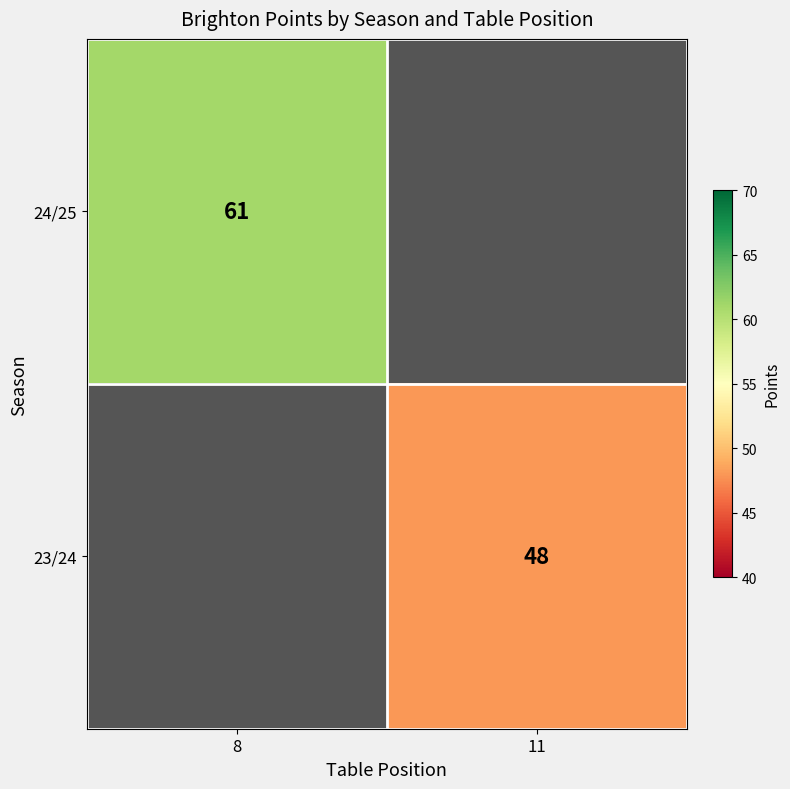

The value of 24/25 at 8 is 61. True or false?

True